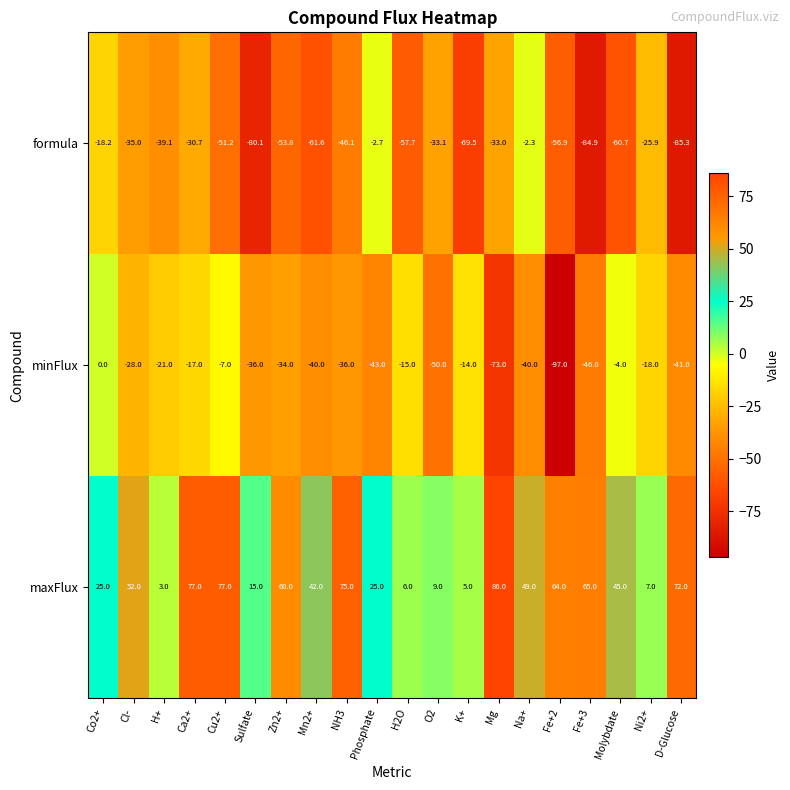

The maxFlux series shows 25.0 at Co2+. True or false?

True